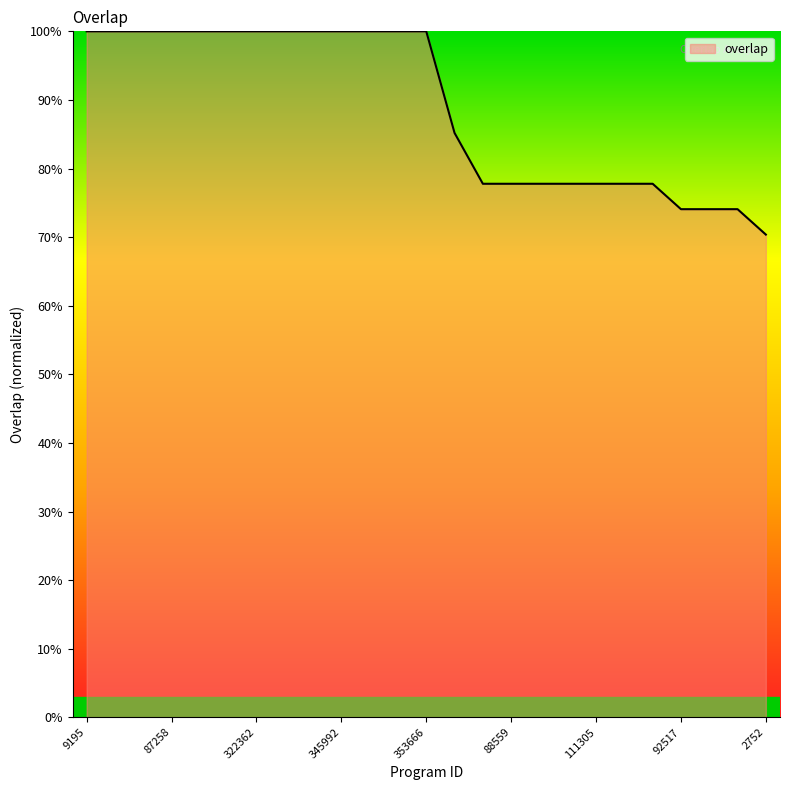

What is the sum of all values?

2222.2